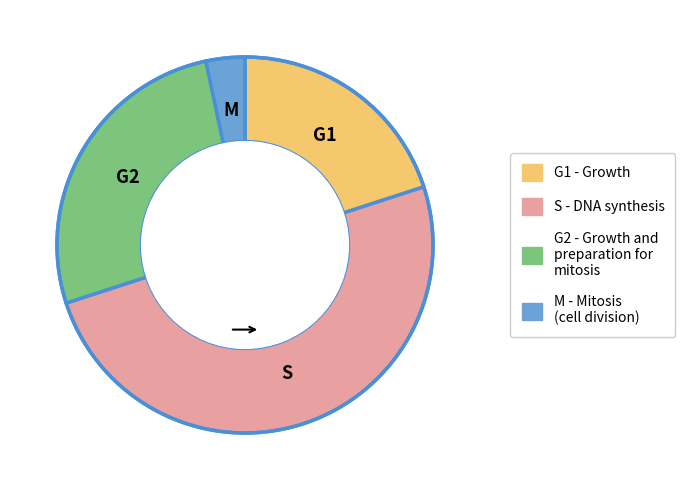

True or false: M accounts for 3% of the total.

True